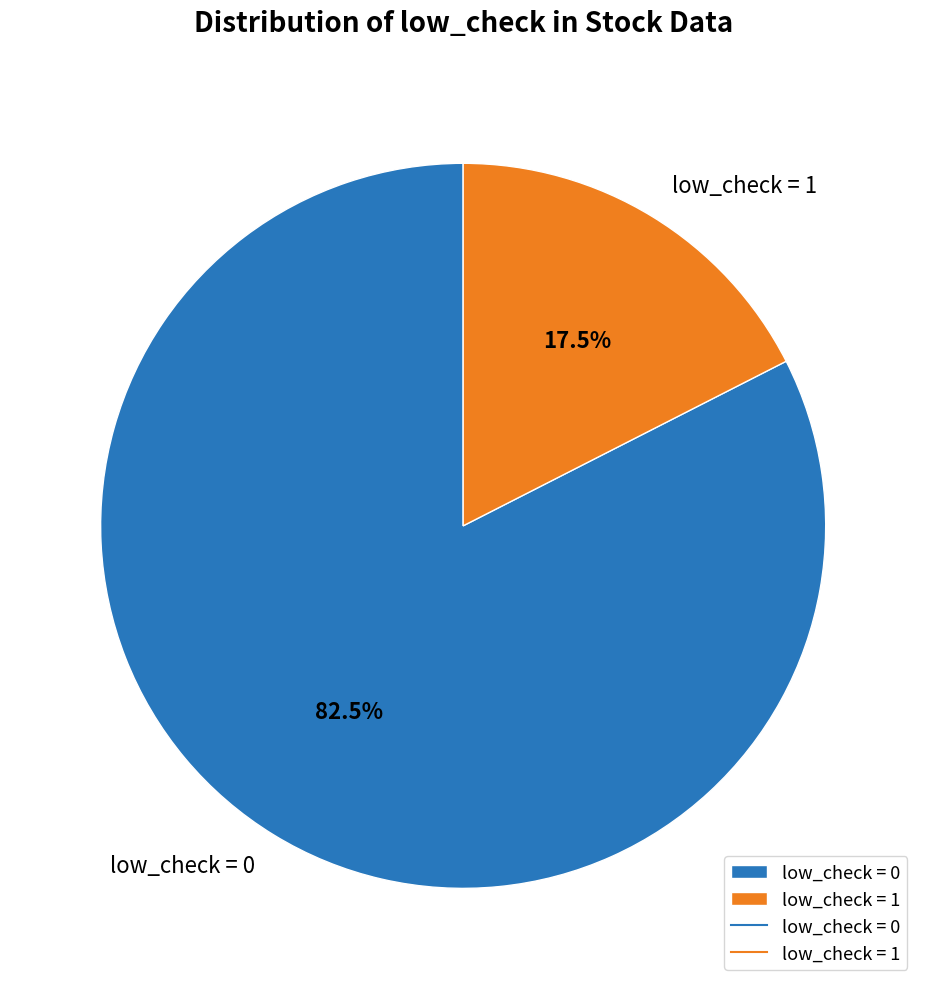

Is there any slice that represents more than half of the pie?

Yes